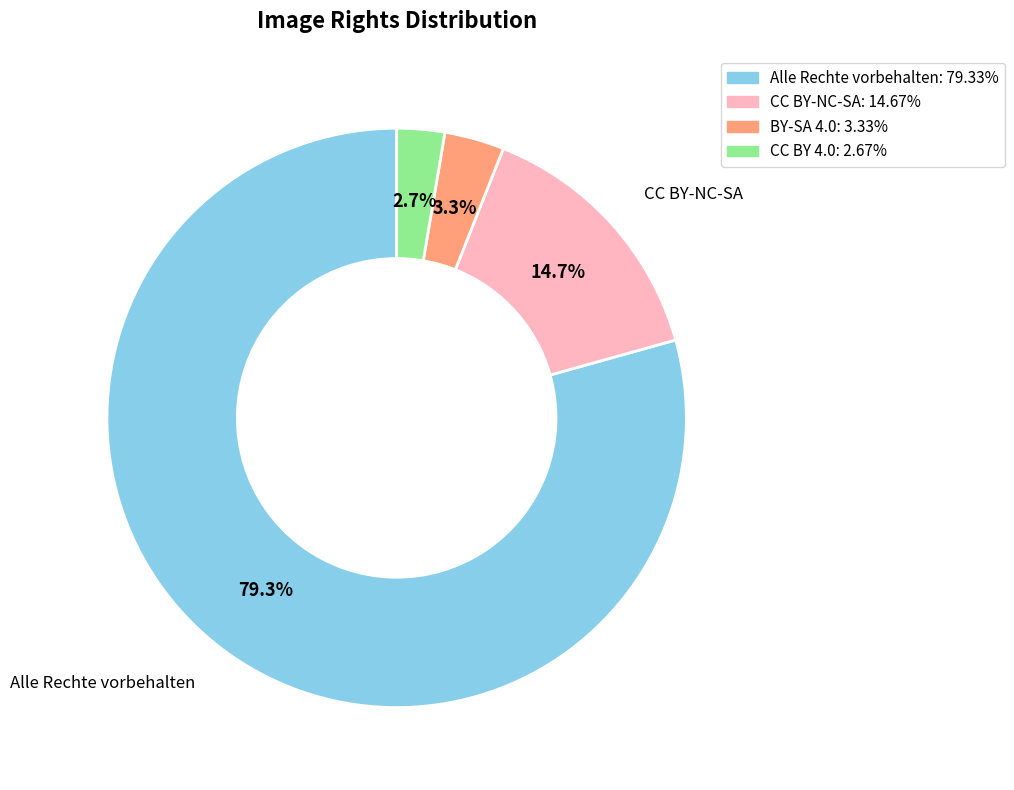

To the nearest percent, what is the average slice percentage?

25%